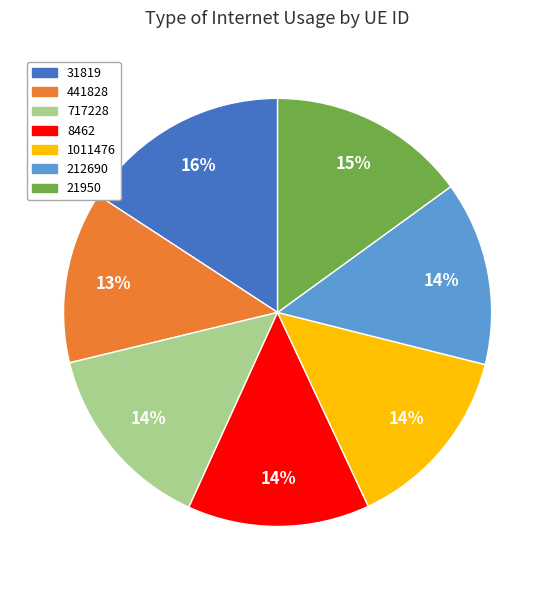

To the nearest percent, what portion does 717228 represent?

14%